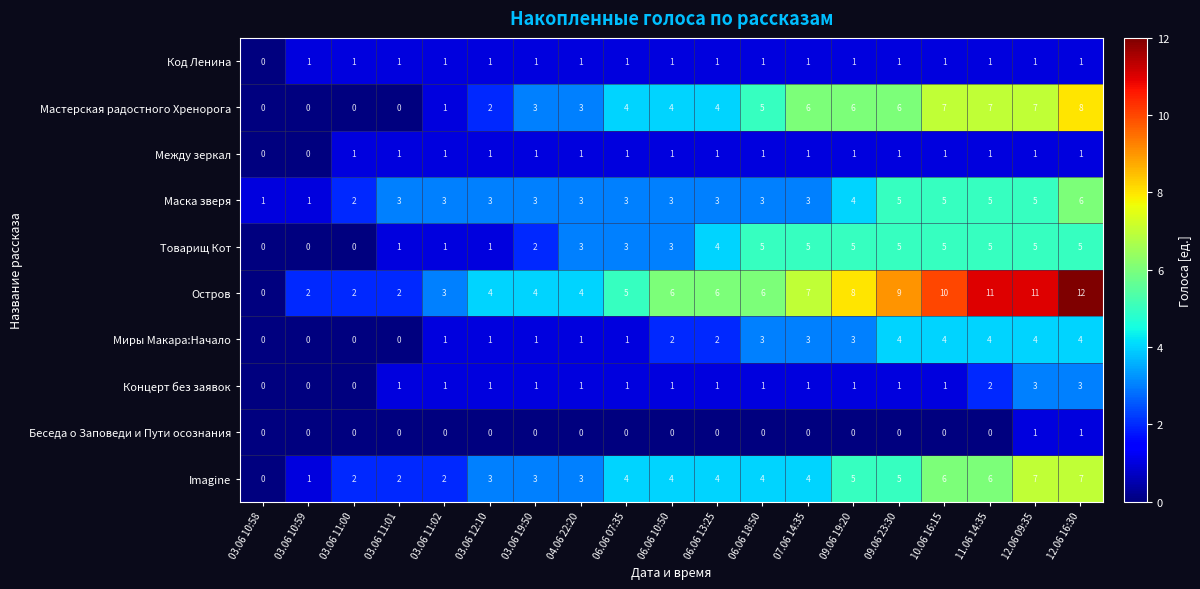

Count the number of categories in the chart.

19